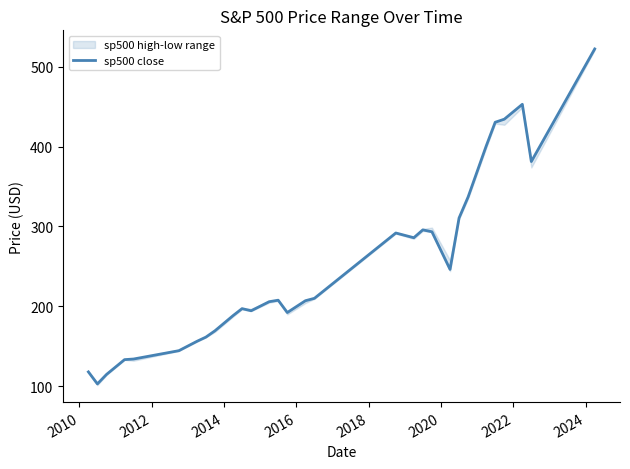

What is the maximum value shown in the chart?

522.2